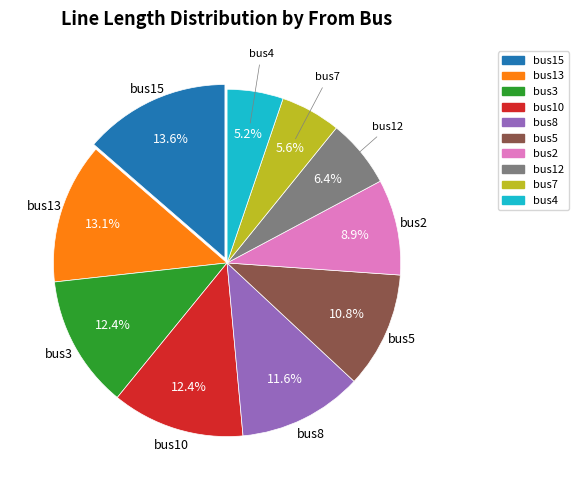

Does any single category account for the majority?

No